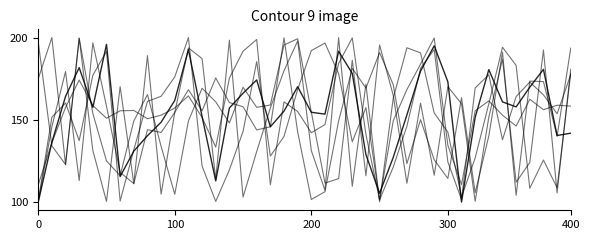

Does the chart have visible grid lines?

No